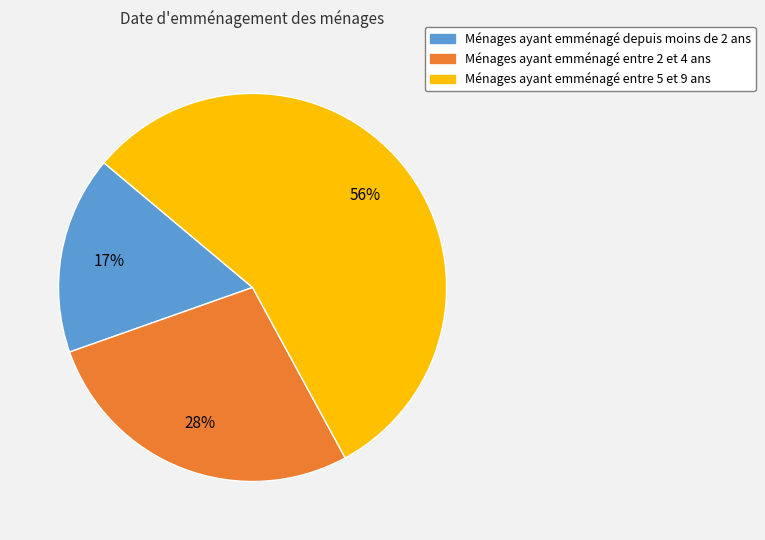

Which slice is the largest?

Ménages ayant emménagé entre 5 et 9 ans